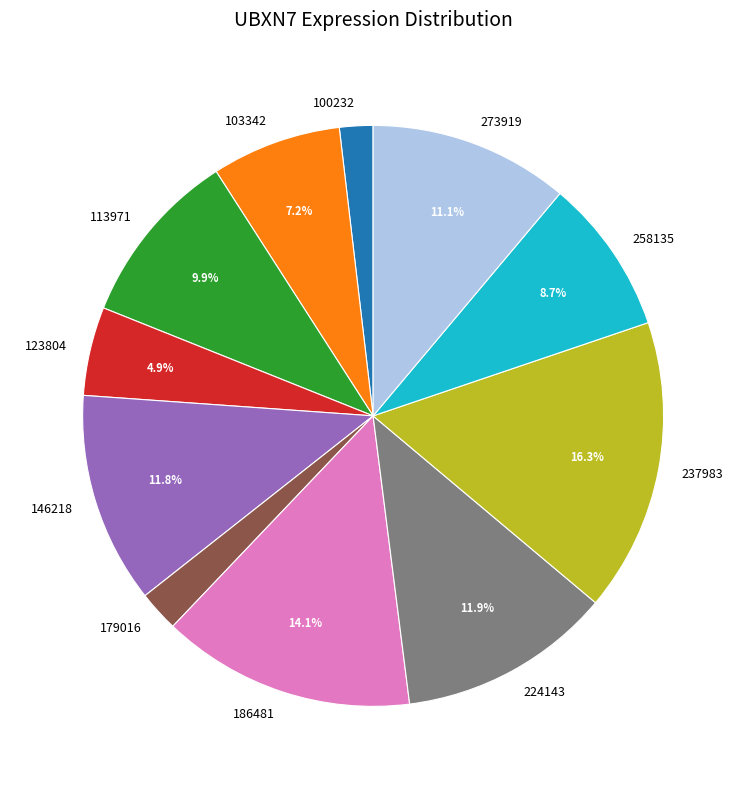

Is it true that 273919 is 23% of the pie?

False